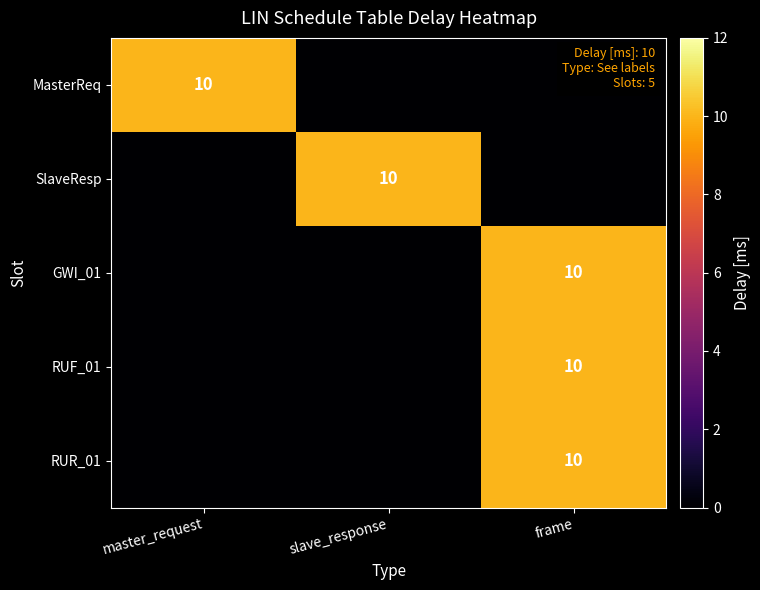

The value of RUF_01 at frame is 3. True or false?

False